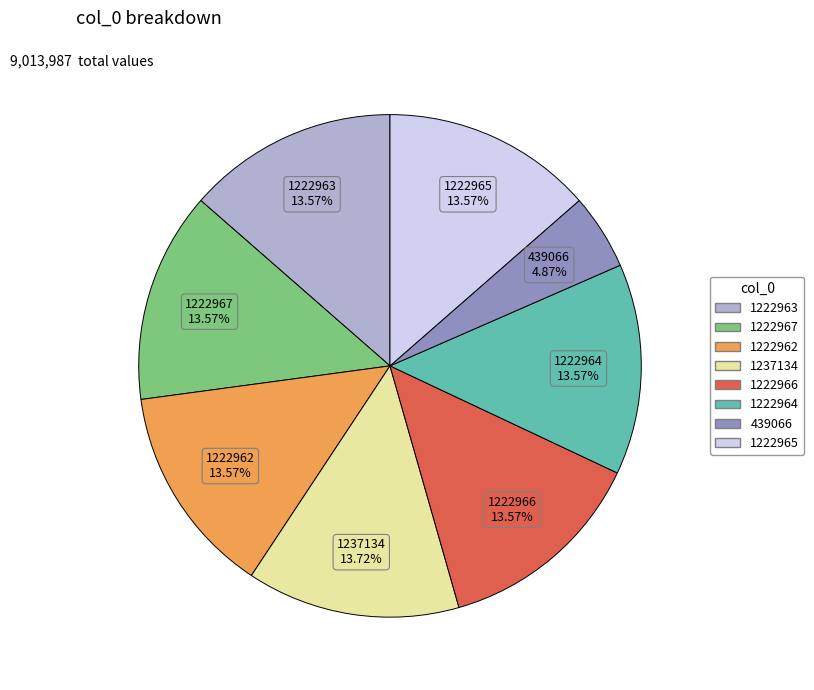

What is the smallest slice in the pie chart?

439066